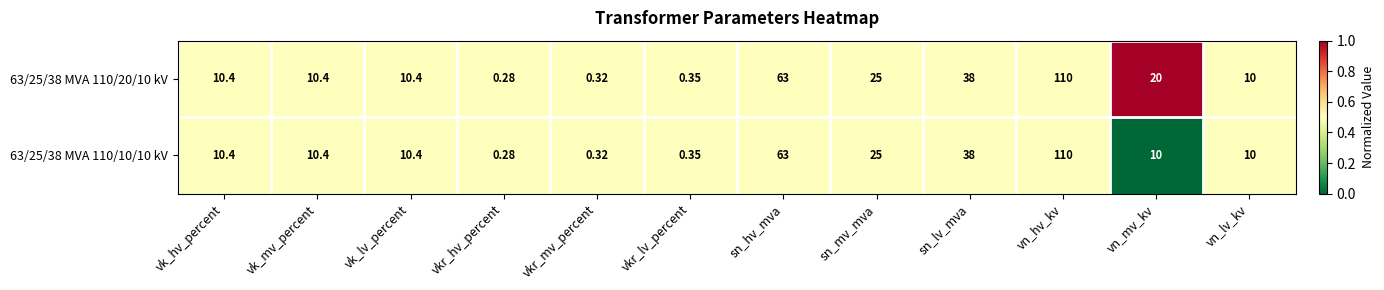

At which label is 63/25/38 MVA 110/10/10 kV closest to 55?

sn_hv_mva